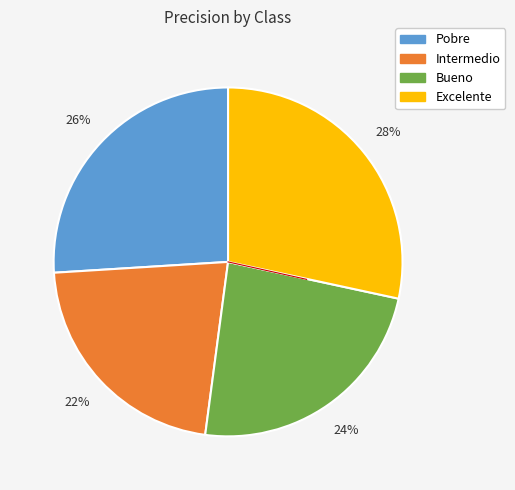

How many segments does this pie chart have?

4